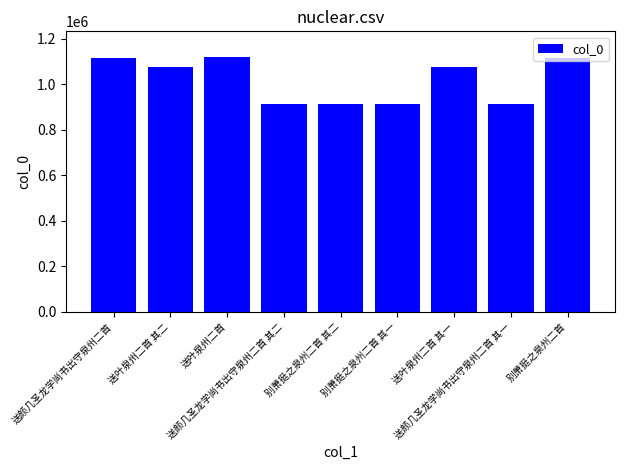

How many bars are there in total?

9